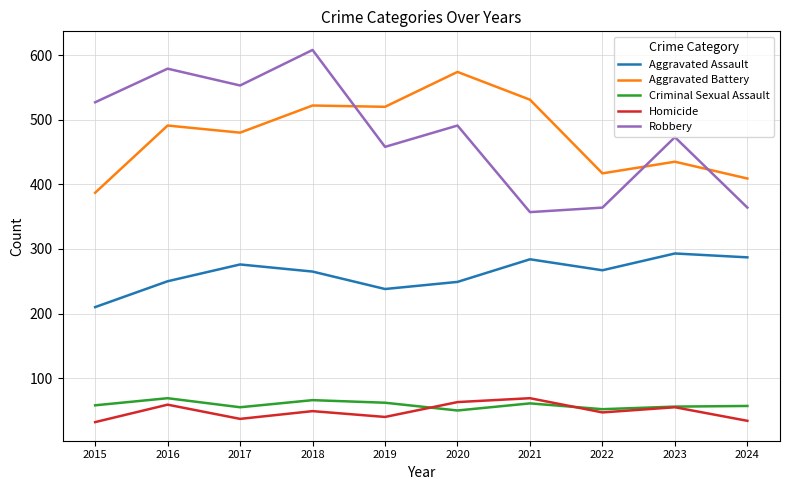

At which label is Aggravated Battery closest to 480?

2017